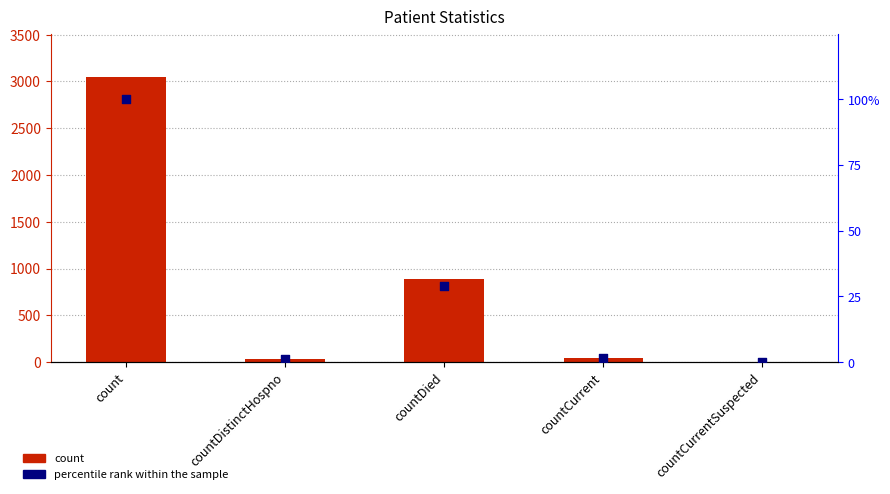

Is the value of count at countDistinctHospno greater than the value of percentile rank within the sample at countDied?

Yes